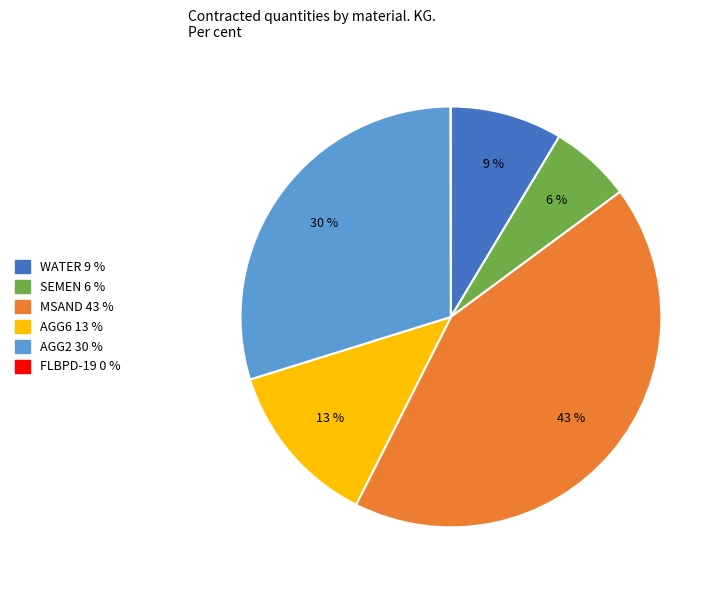

Is the sum of WATER and AGG6 greater than half?

No